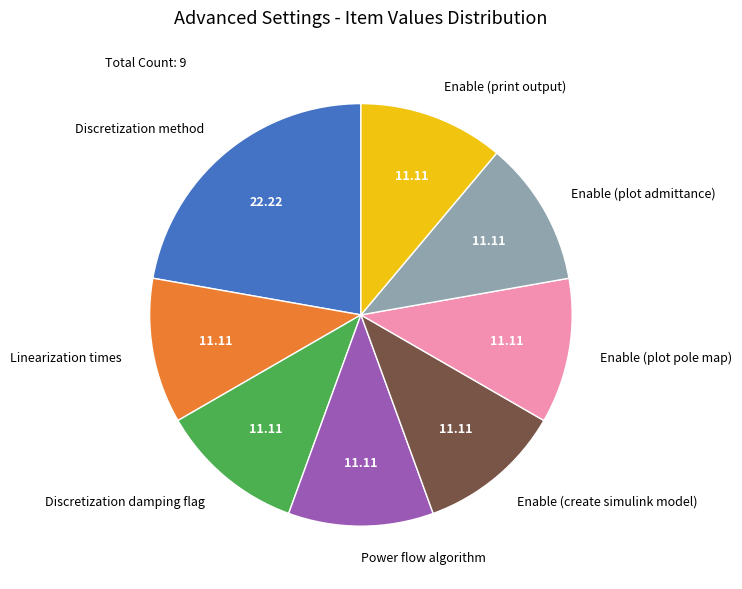

Is Discretization method the majority of the pie?

No